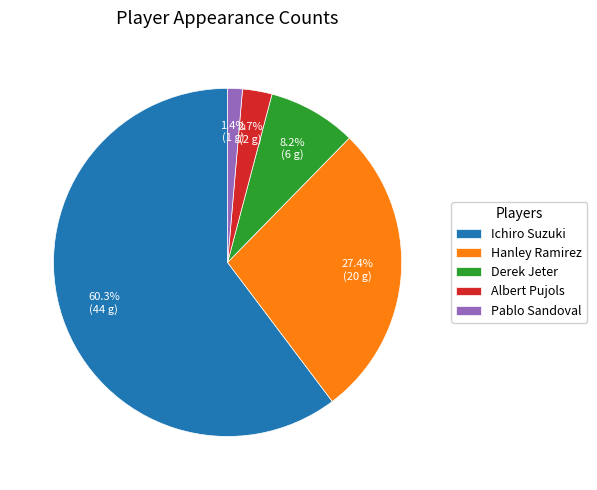

Is it true that Ichiro Suzuki is 71% of the pie?

False